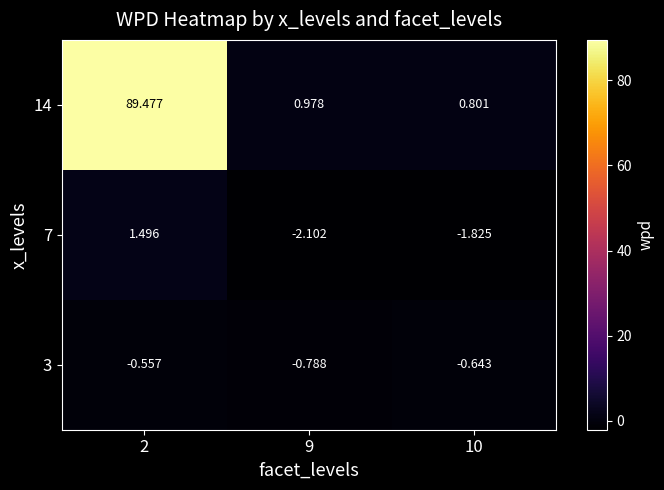

Which series has the largest total across all categories?

14